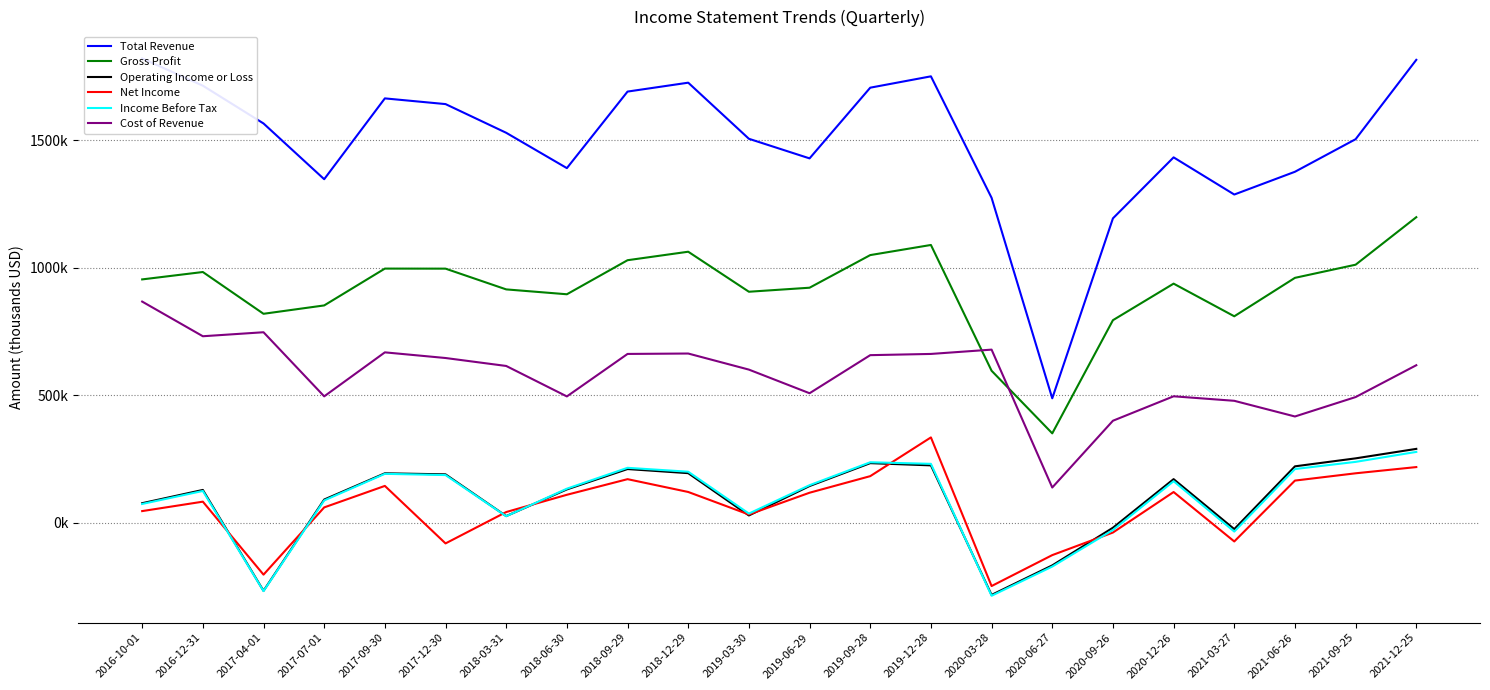

What is the difference between the highest and lowest values at 2021-06-26?

1211600